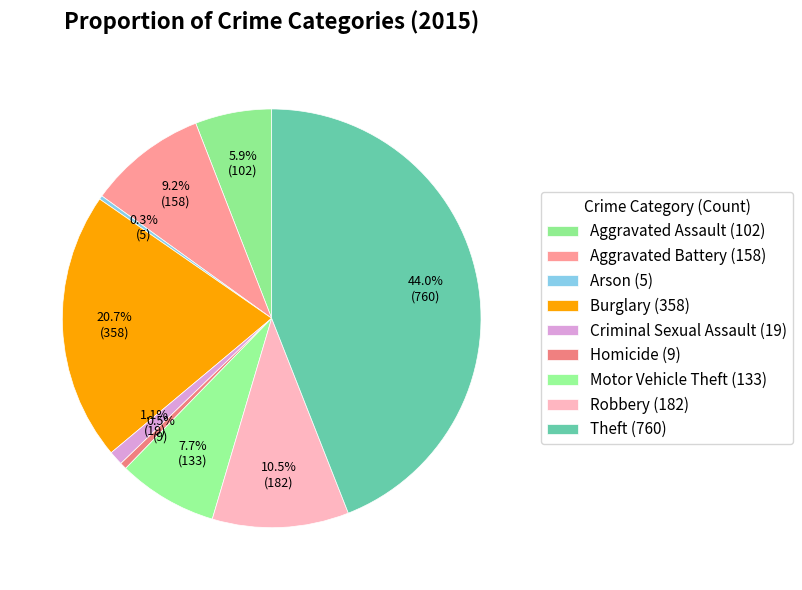

Does Aggravated Battery account for over 50% of the chart?

No